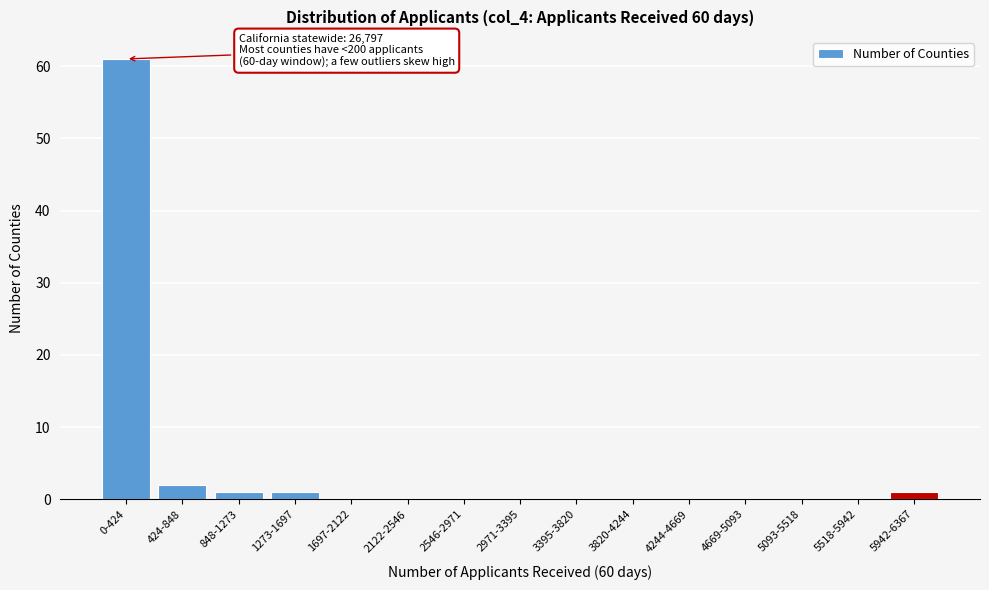

Reading right to left, transcribe all the data shown in this chart.

5942-6367=1	5518-5942=0	5093-5518=0	4669-5093=0	4244-4669=0	3820-4244=0	3395-3820=0	2971-3395=0	2546-2971=0	2122-2546=0	1697-2122=0	1273-1697=1	848-1273=1	424-848=2	0-424=61